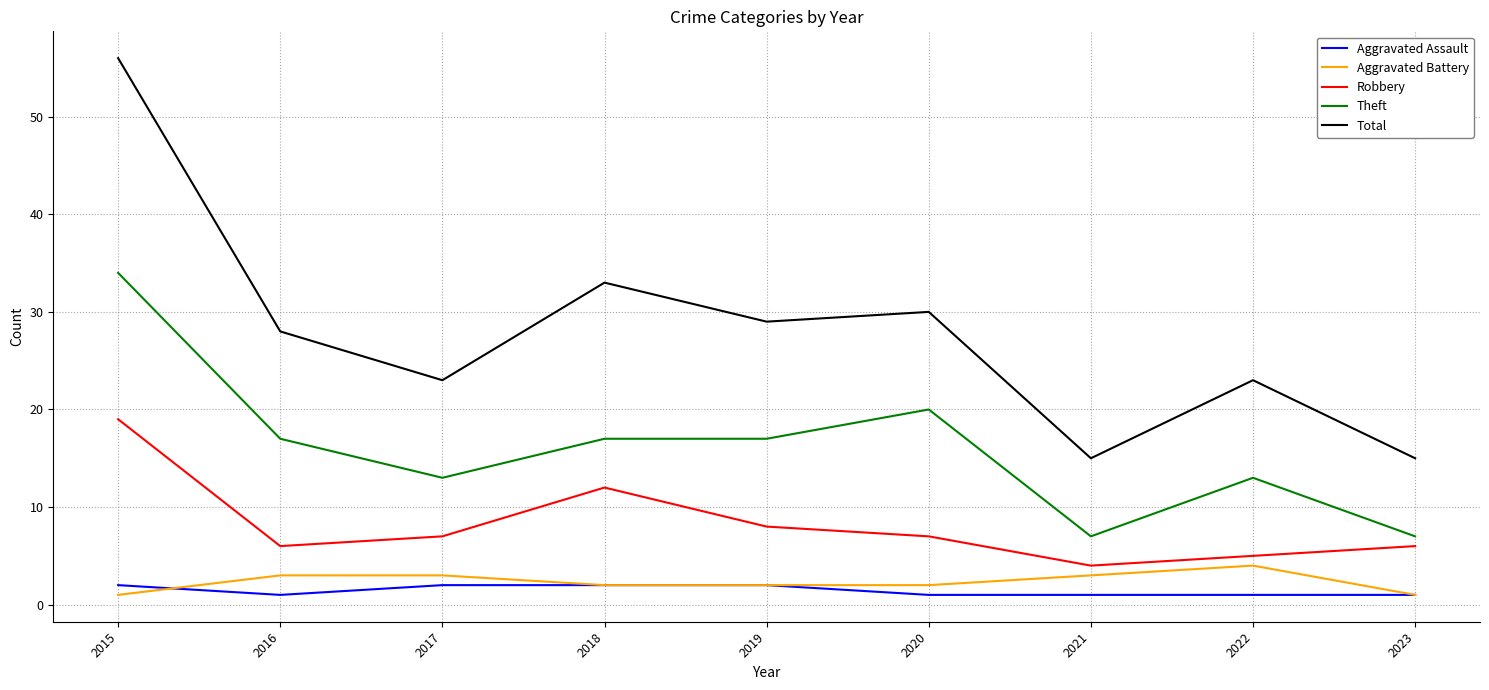

In Total, how many points are higher than both neighbors (excluding endpoints)?

3